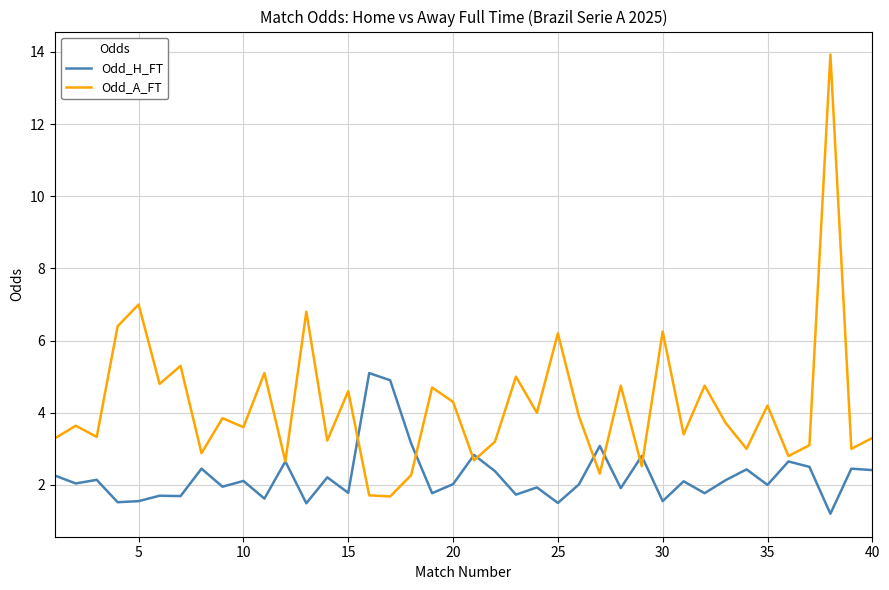

Which series ends up on top after the final intersection of Odd_H_FT and Odd_A_FT?

Odd_A_FT